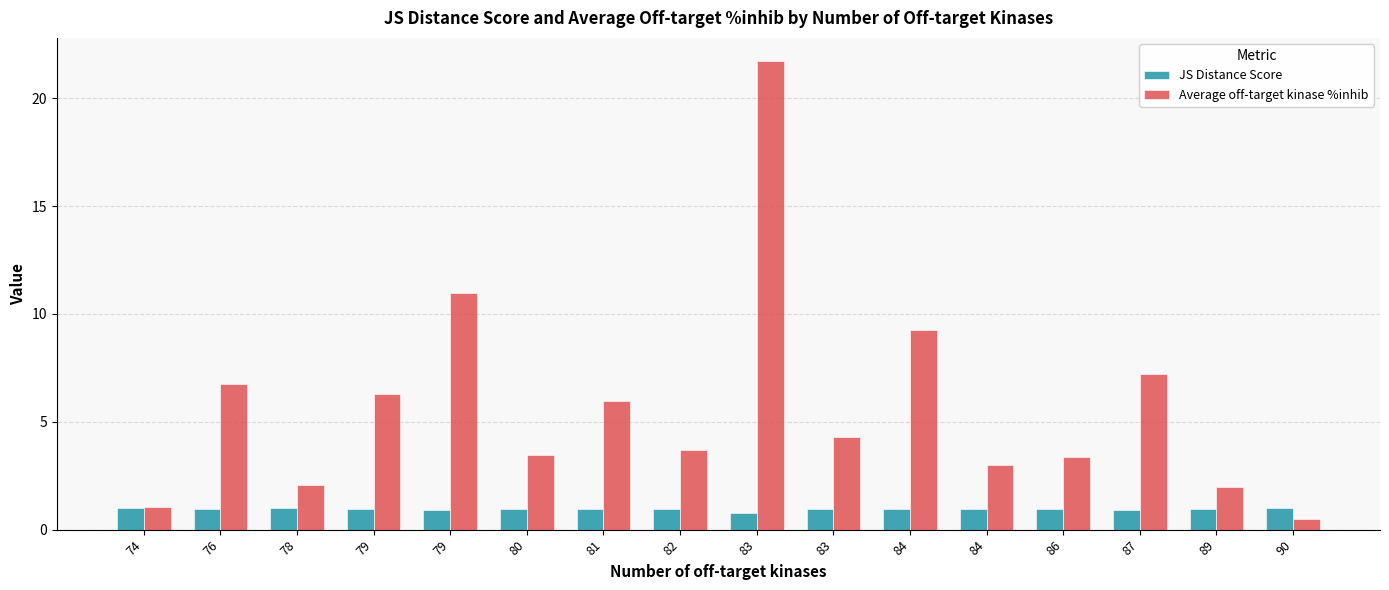

Which series changed the most between 74 and 78?

Average off-target kinase %inhib